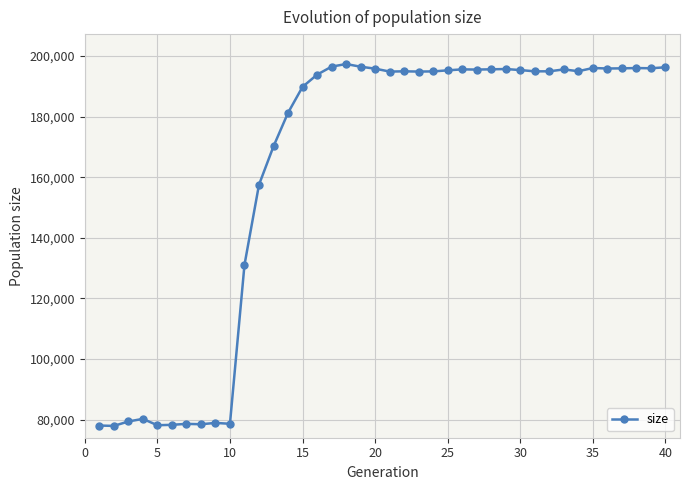

What is the maximum value shown in the chart?

197340